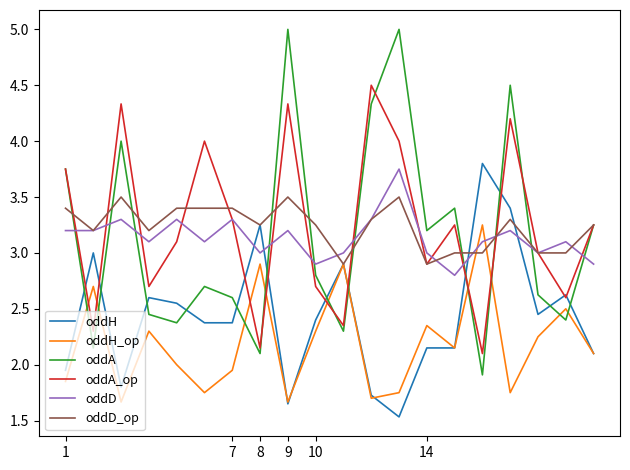

The oddD series shows 3.0 at 14. True or false?

True